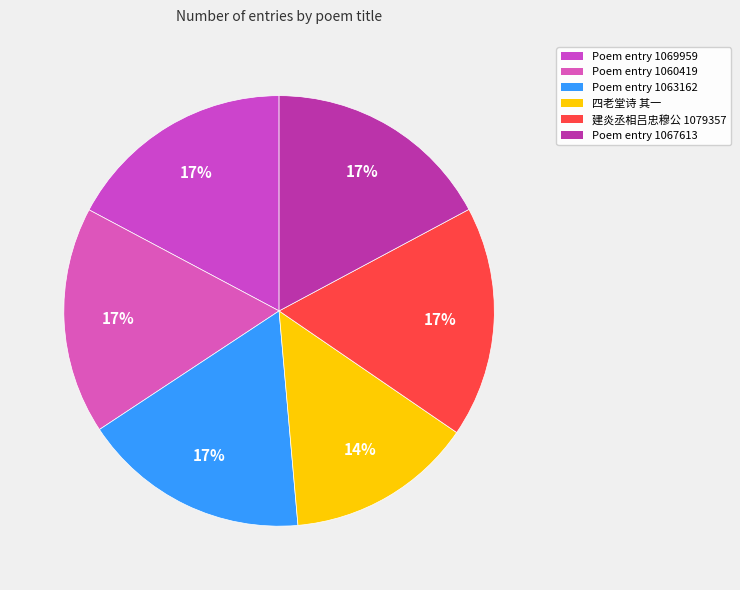

How many segments does this pie chart have?

6